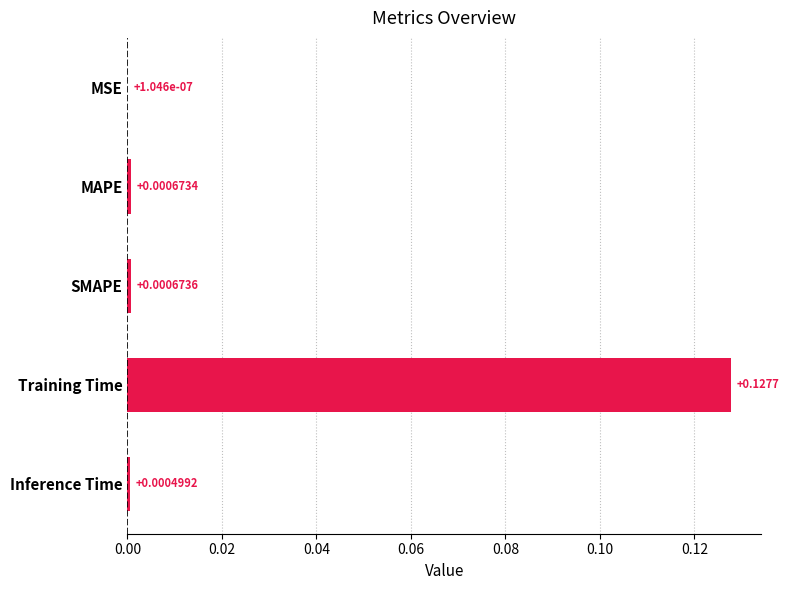

At which label is the value closest to 0?

MSE